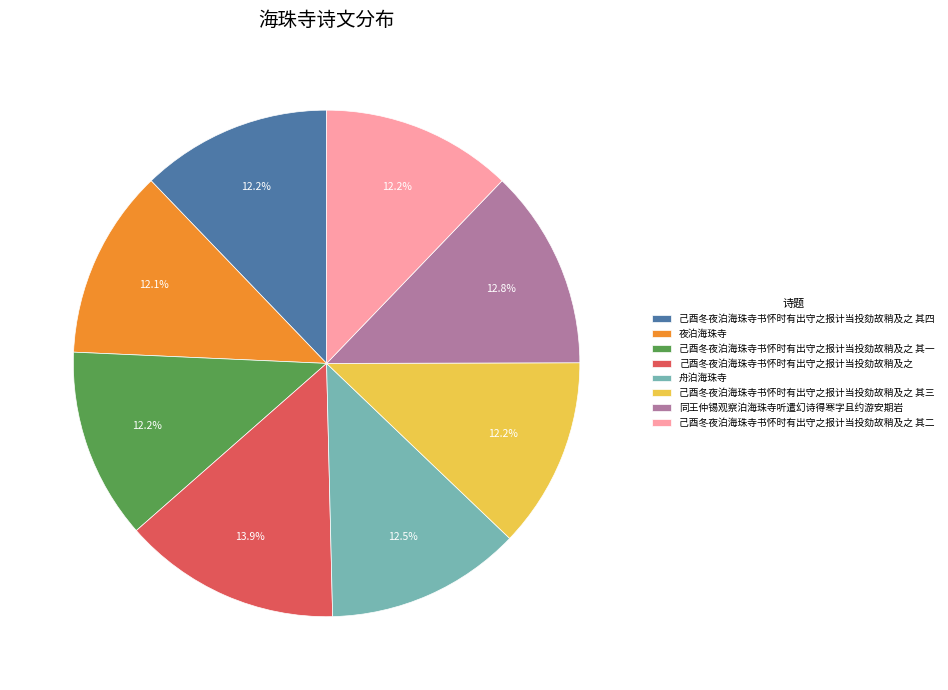

True or false: 己酉冬夜泊海珠寺书怀时有出守之报计当投劾故稍及之 其四 accounts for 1% of the total.

False